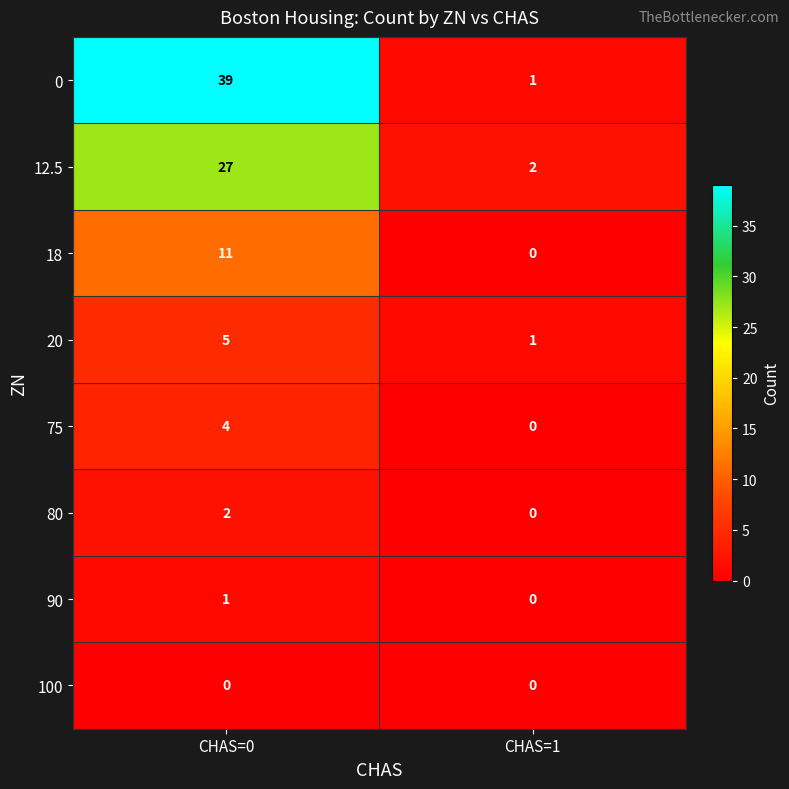

Which series has the largest range (max minus min)?

0